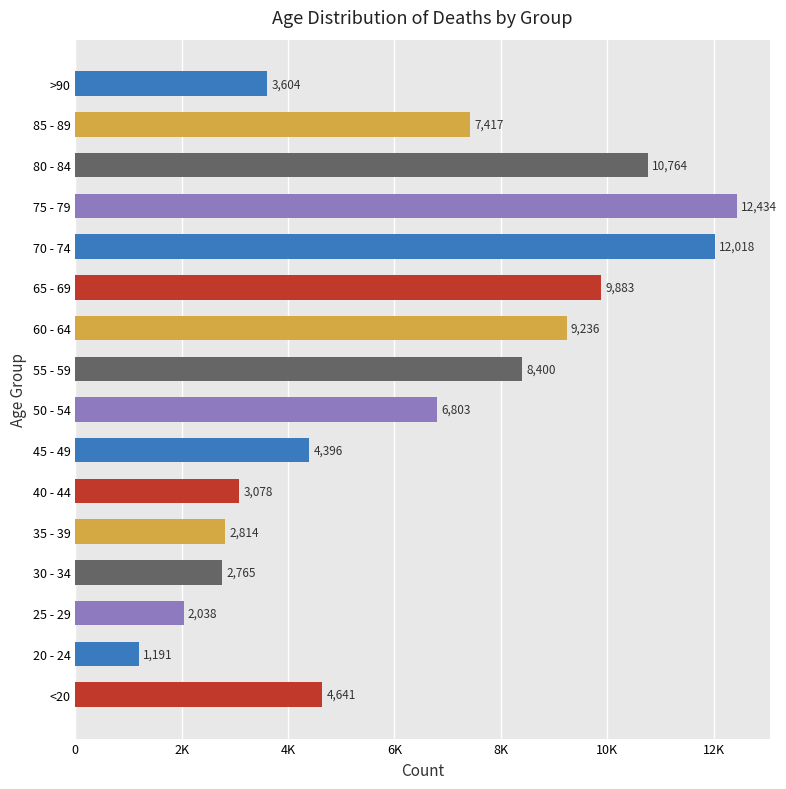

How many data points are less than 6803?

8